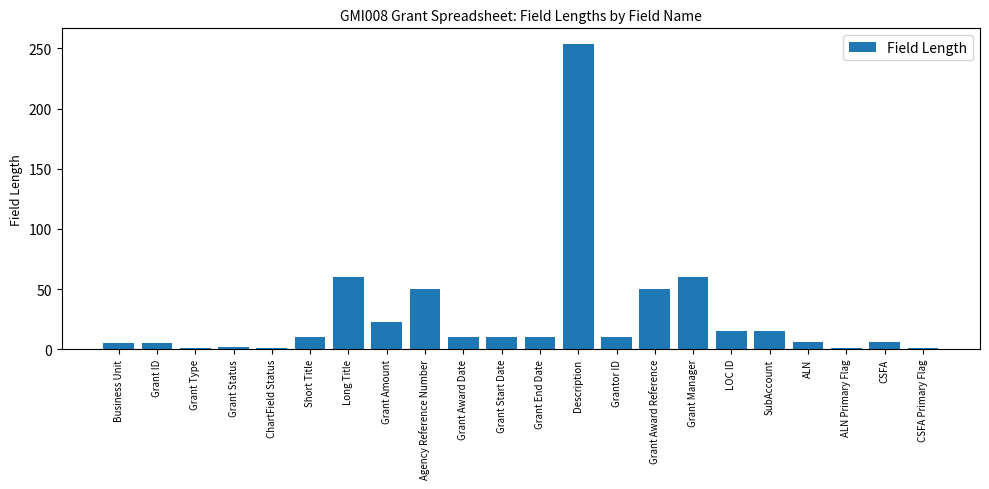

What is the sum of the values at Grant Award Date and Grant Award Reference?

60